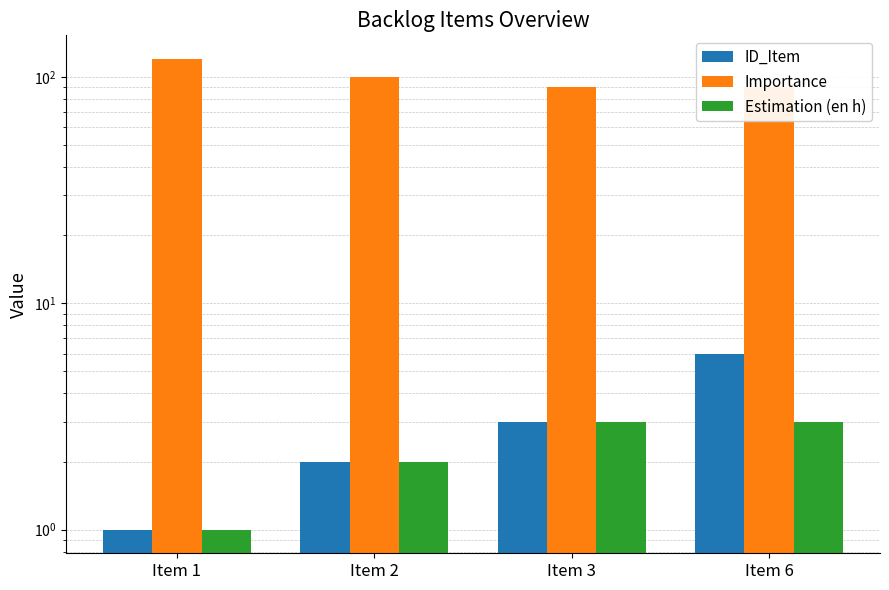

What is the average value of the ID_Item series?

3